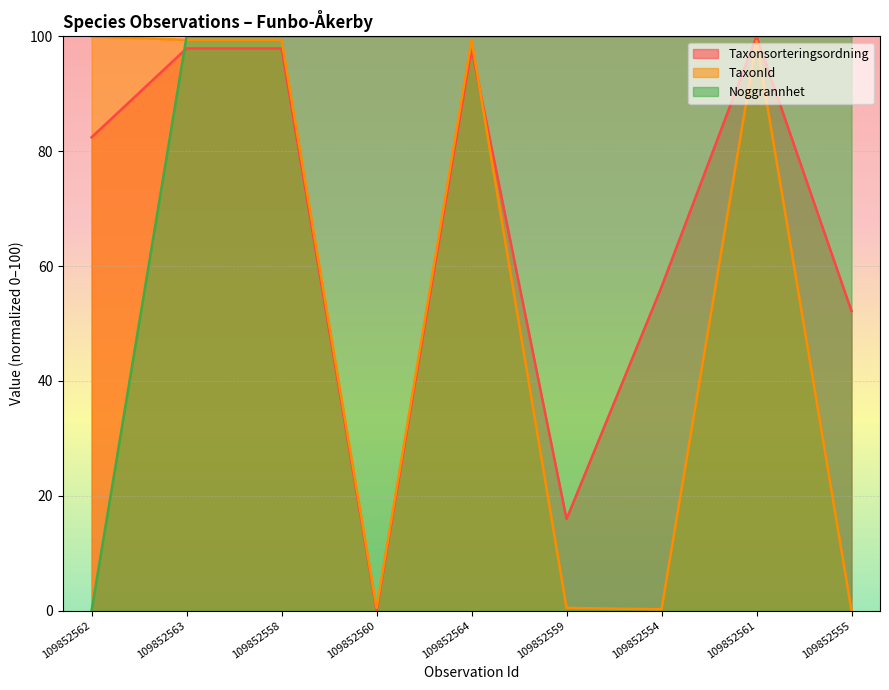

What is the greatest value displayed?

100.0